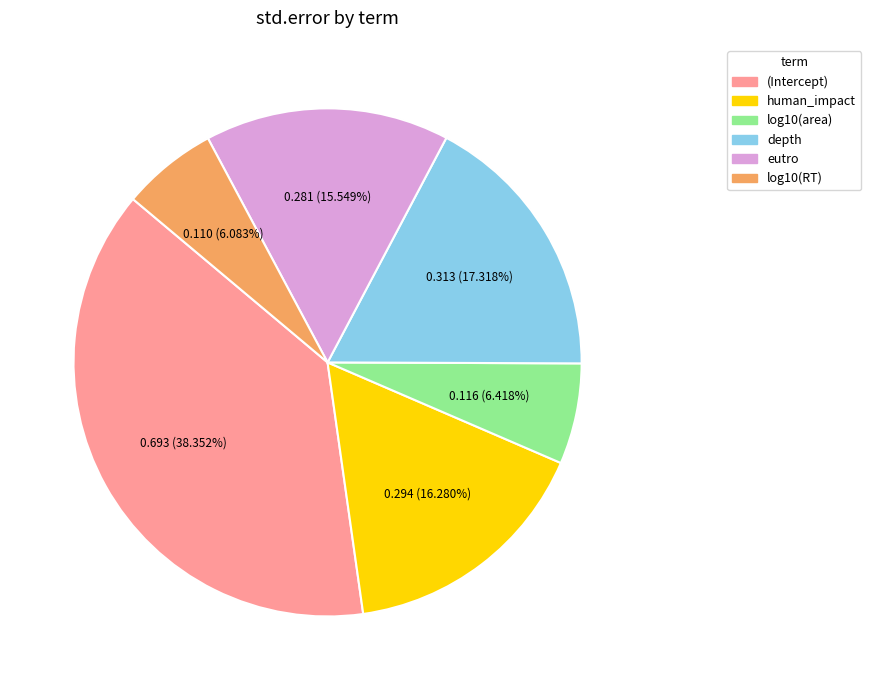

Combined, do log10(RT) and (Intercept) account for over 50%?

No